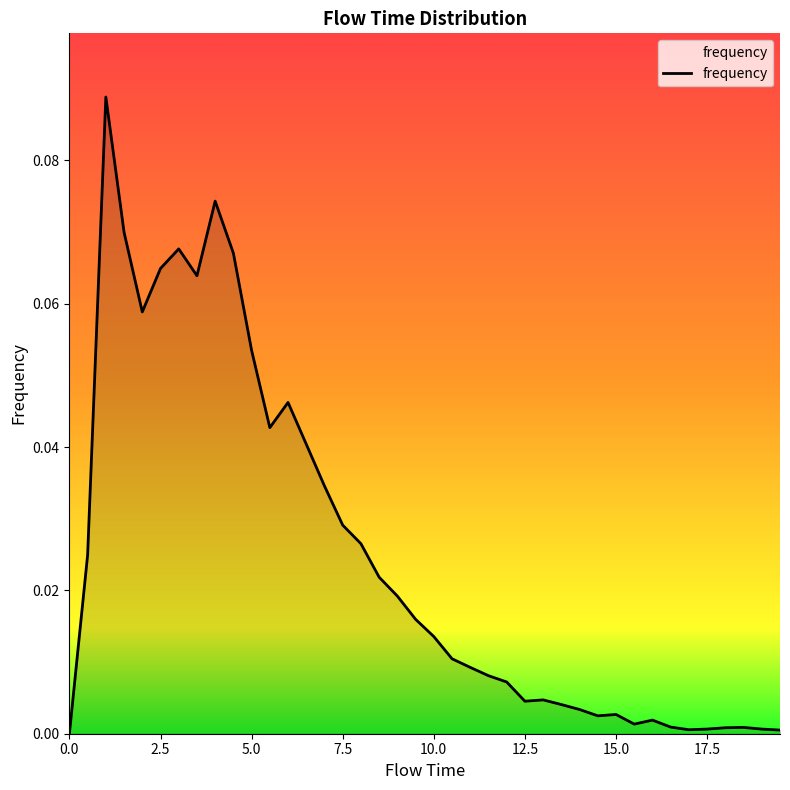

How many lines are shown in the chart?

1